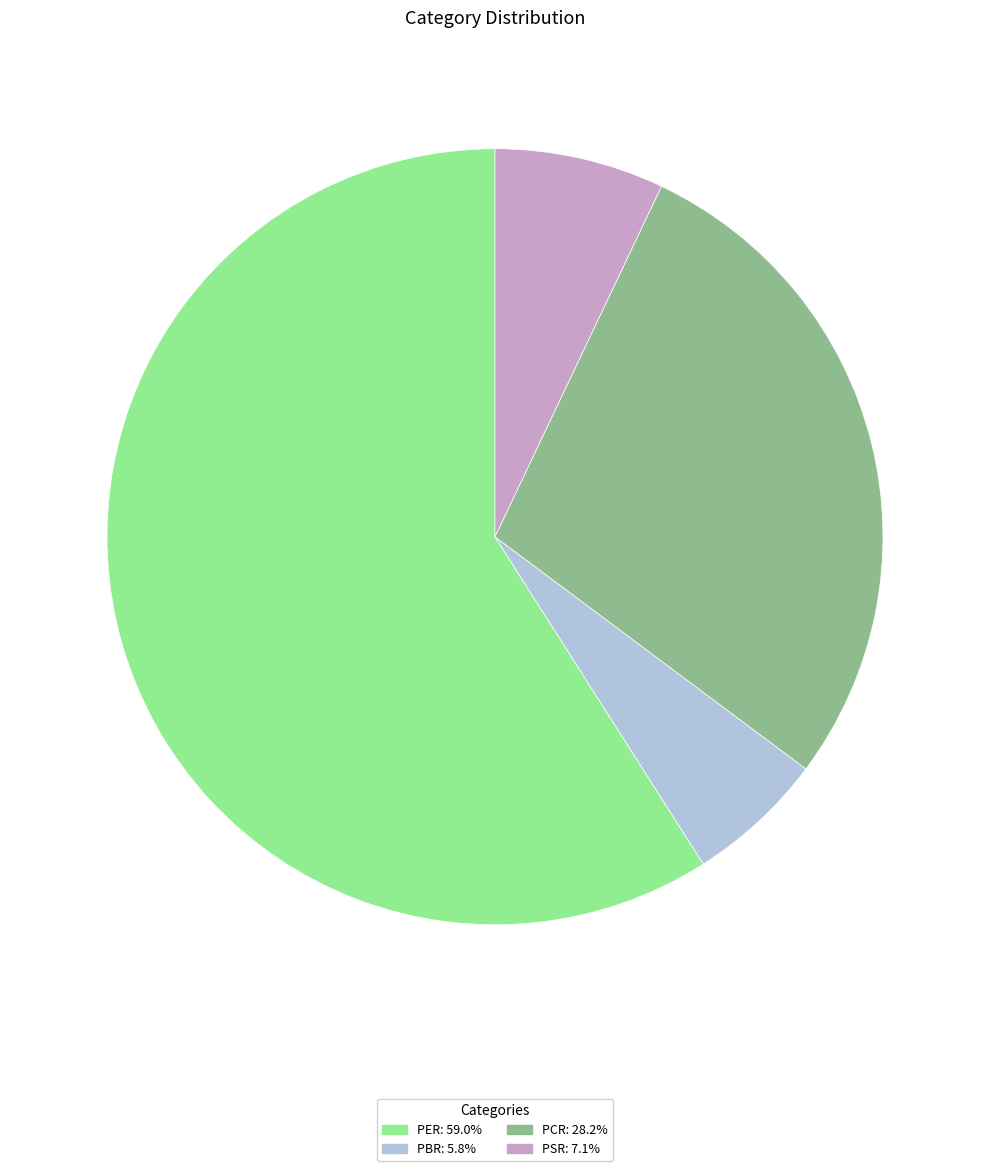

Do PSR and PBR together represent more than half of the pie?

No